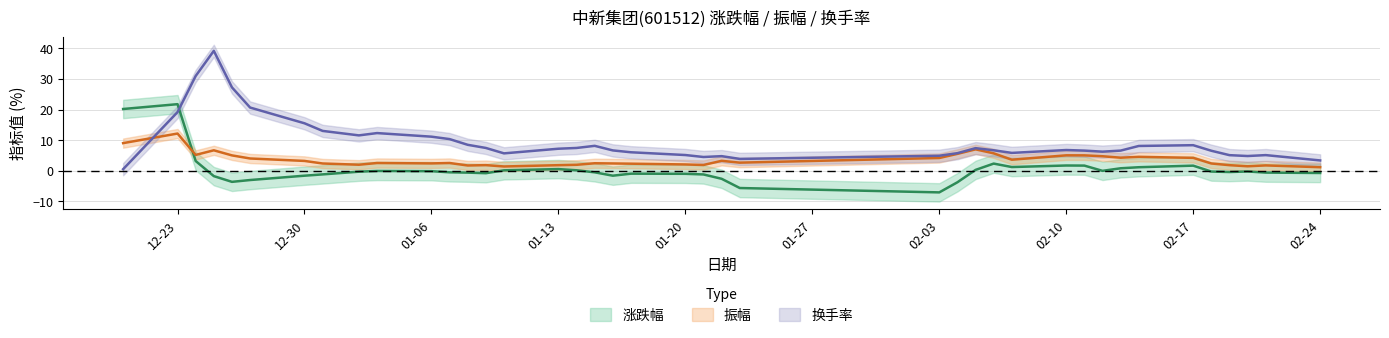

How many interior local peaks does the 涨跌幅 series have?

10